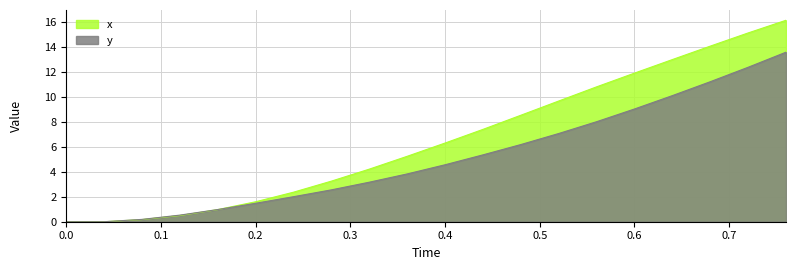

At which category is the sum across all series the highest?

0.76